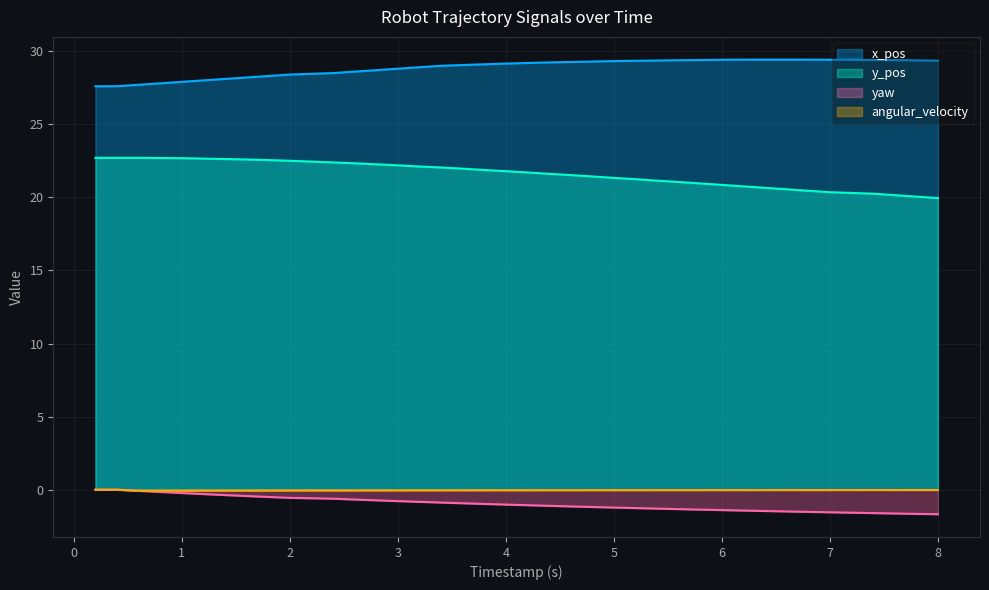

Which series has the largest total across all categories?

x_pos